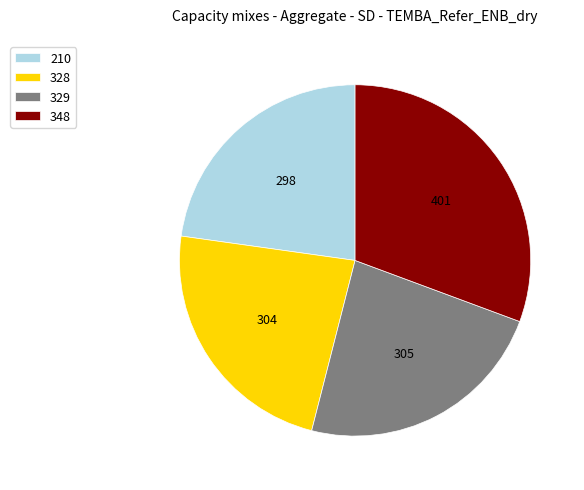

Does any single category account for the majority?

No